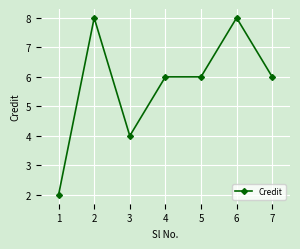

What is the sum of all values?

40